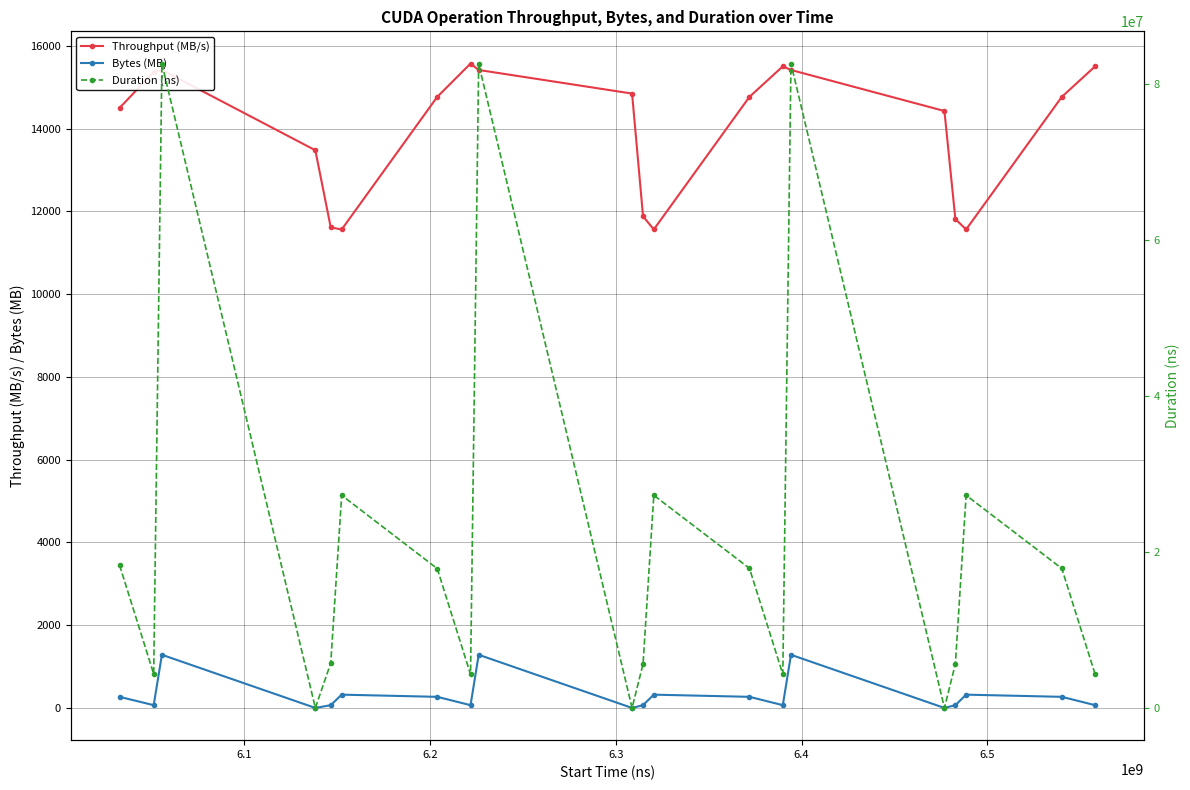

True or false: Throughput (MB/s) has more than 1 interior local peaks.

True